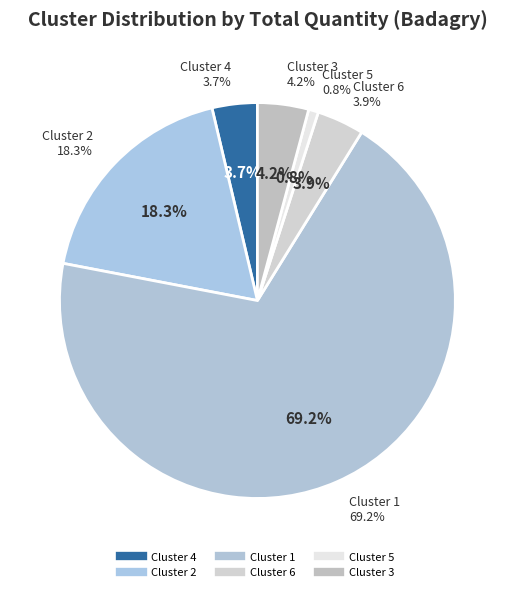

Which category has the biggest portion of the pie?

Cluster 1